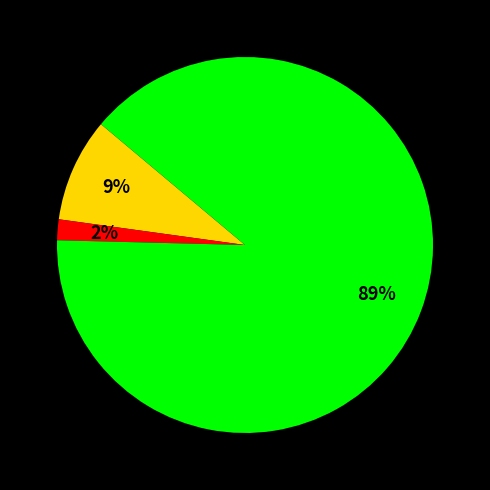

To the nearest percent, what is the average slice percentage?

33%